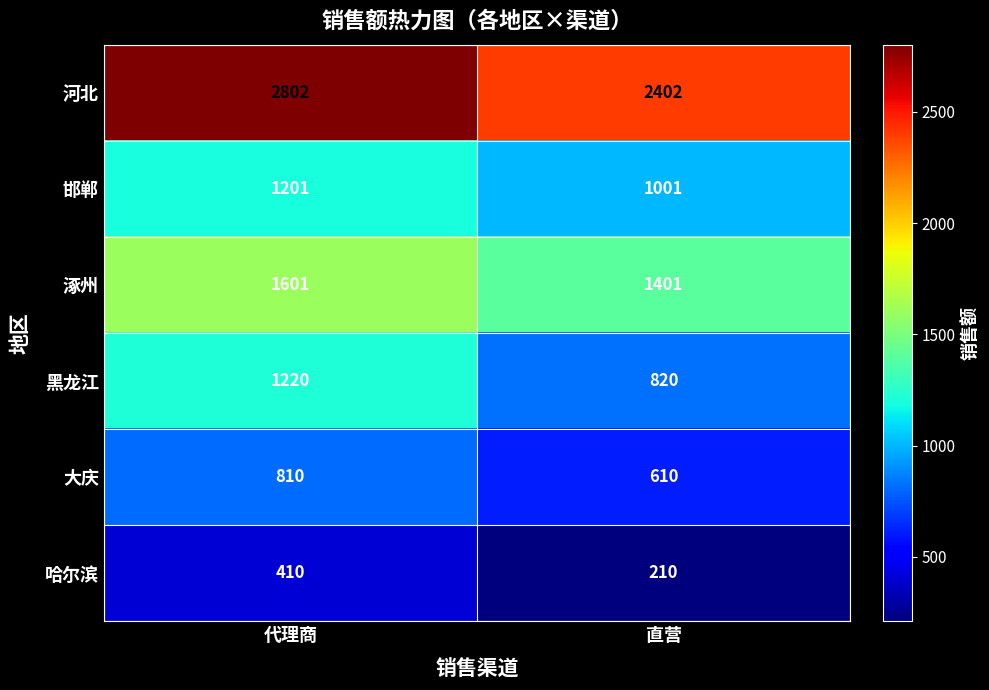

Count the number of categories in the chart.

2